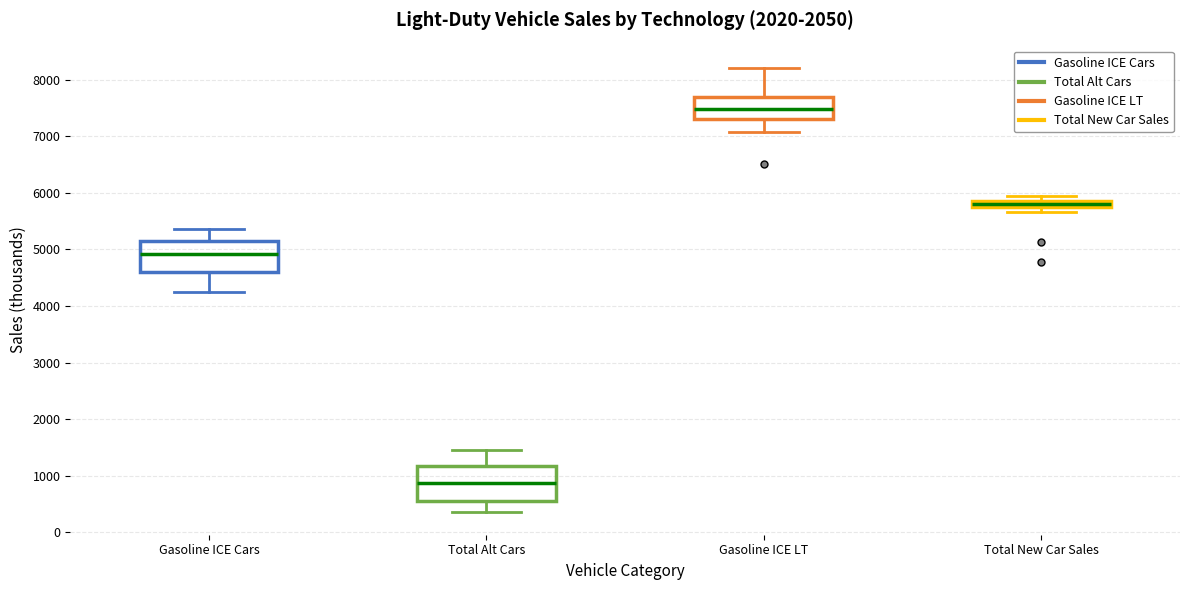

Where does the lower whisker of the box for Gasoline ICE Cars end on the y-axis? The values are not printed on the chart, so give them approximately, as read against the axis.

4300